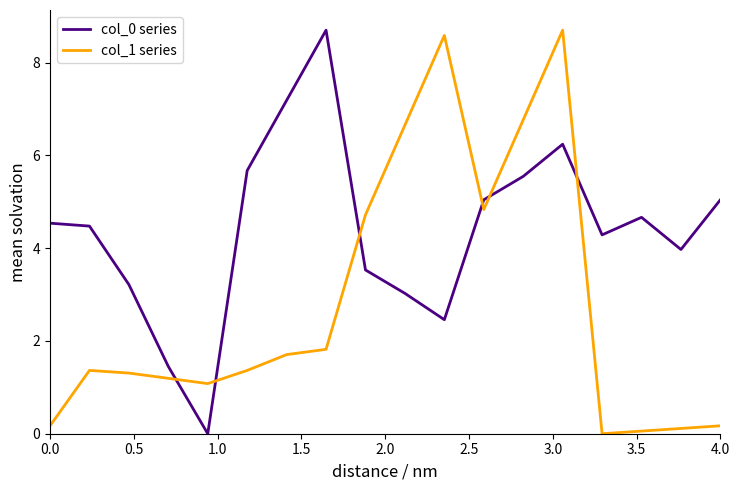

True or false: col_0 series and col_1 series intersect in this chart.

True